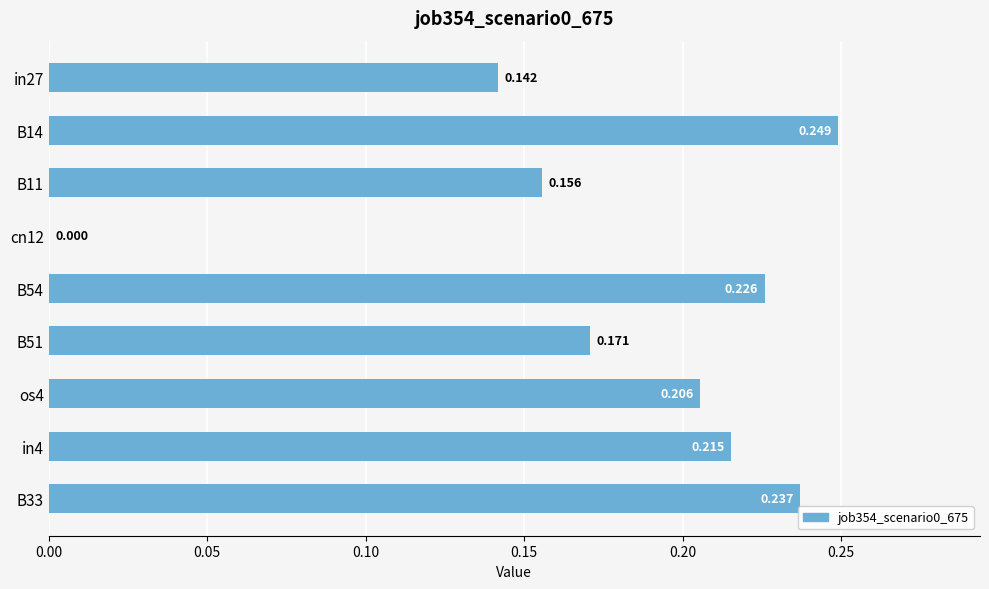

How many categories are shown in the chart?

9